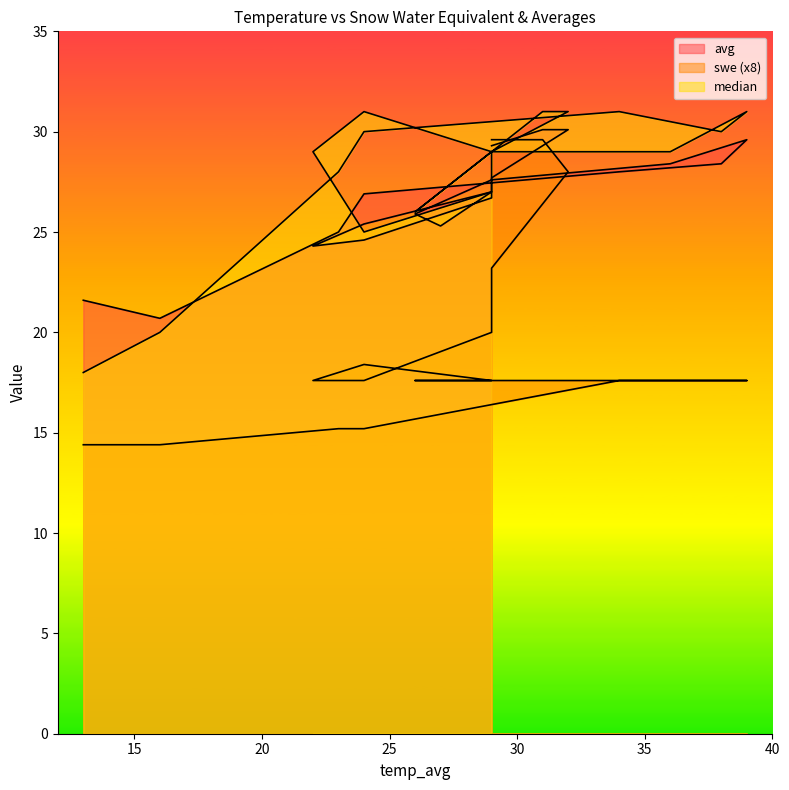

True or false: avg has more than 1 points higher than both neighbors.

True